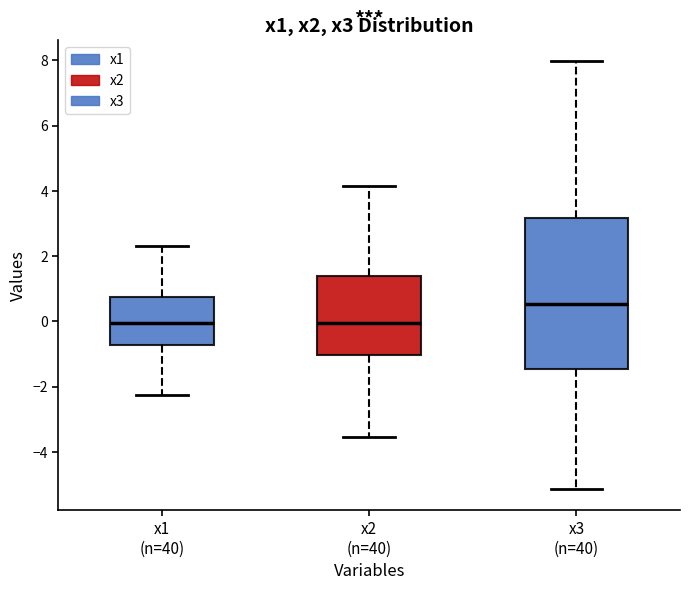

Reading left to right, read every box against the y-axis: the position of its median line, the range the box covers, and the ends of its whiskers. The values are not printed on the chart, so give them approximately, as read against the axis.

x1 (n=40): median 0.0, box -0.8 to 0.8, whiskers -2.2 to 2.4
x2 (n=40): median 0.0, box -1.0 to 1.4, whiskers -3.6 to 4.2
x3 (n=40): median 0.6, box -1.4 to 3.2, whiskers -5.2 to 8.0